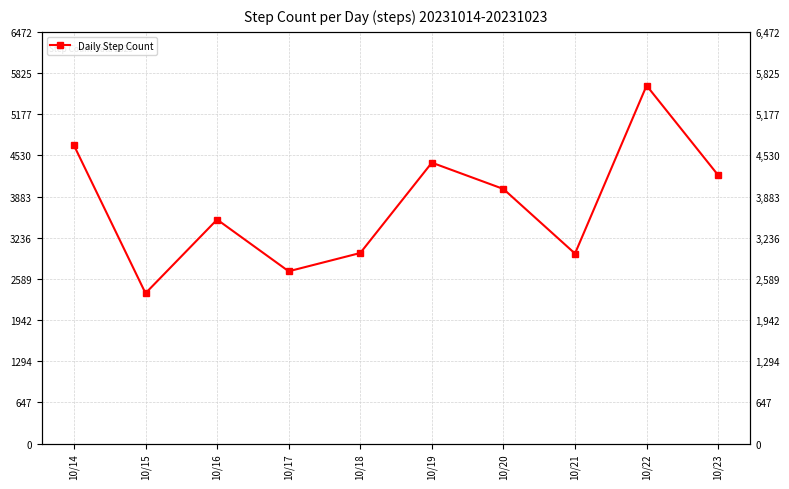

What is the minimum value shown in the chart?

2363.0